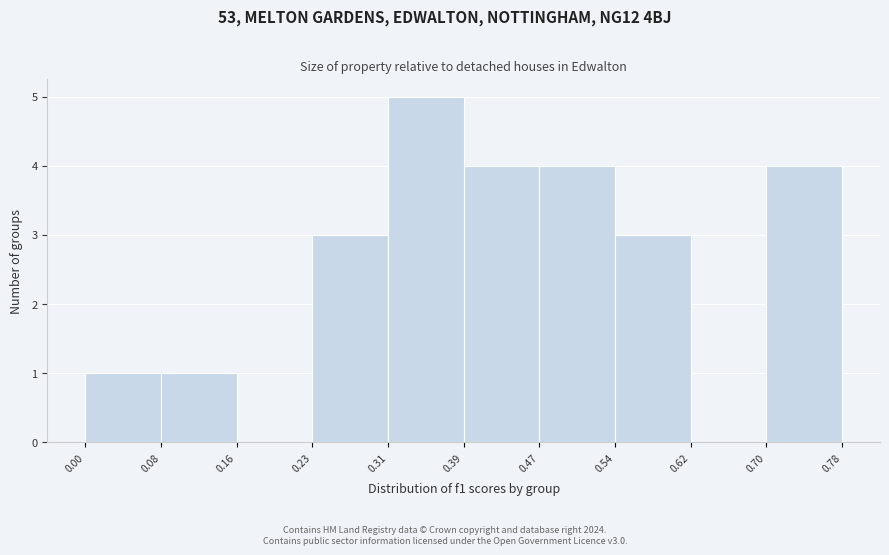

Which range on the x-axis has the tallest bar?

0.31 to 0.39